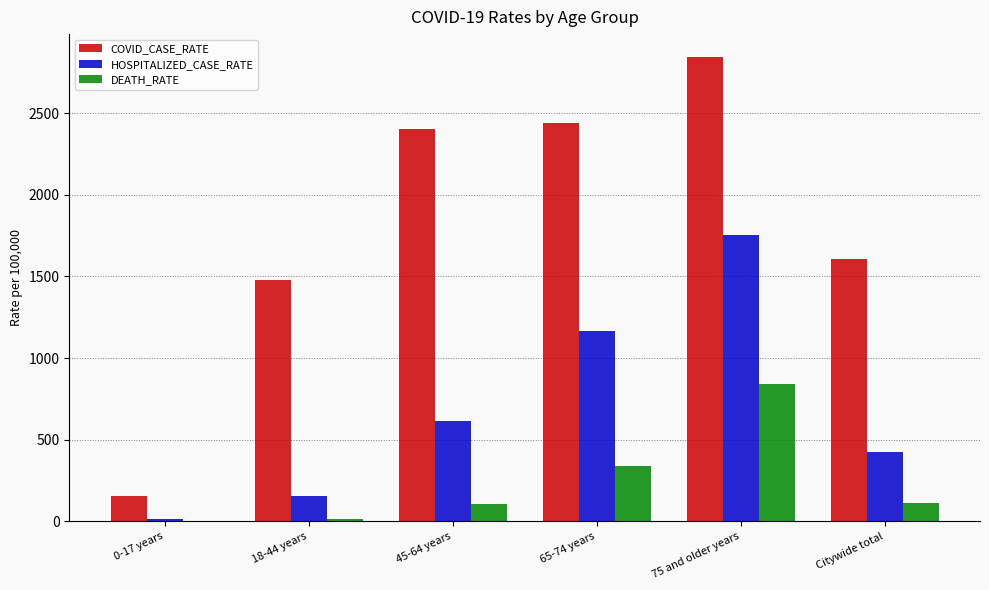

The COVID_CASE_RATE series shows 2842.4 at 75 and older years. True or false?

True